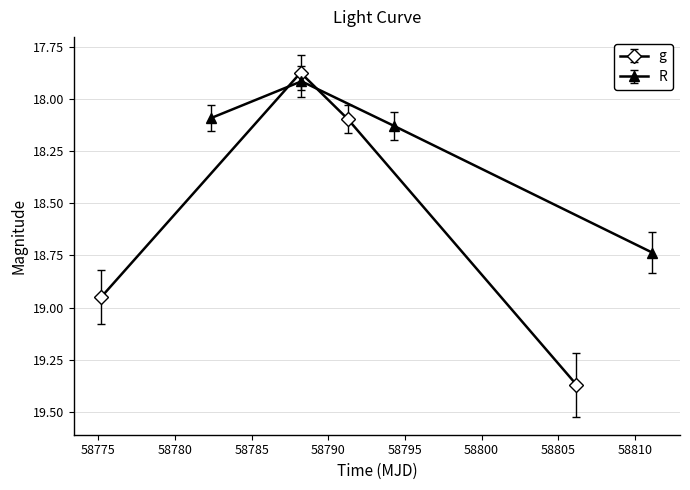

Count the R values in the range 18 to 19.

3